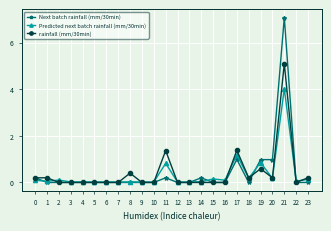

What is the greatest value displayed?

7.1